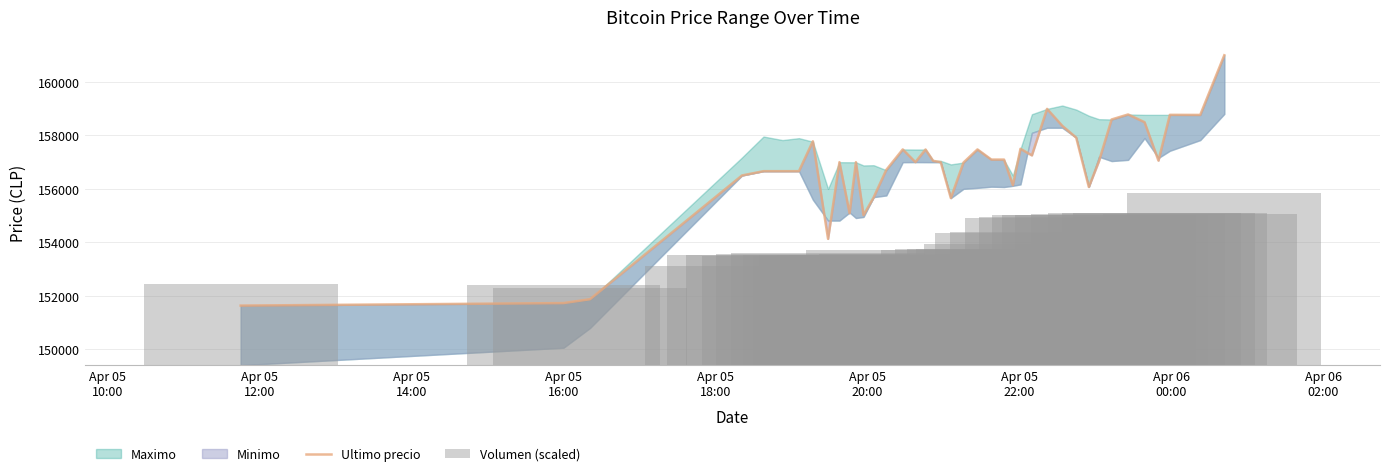

How many values in the Ultimo precio series exceed 157036?

19